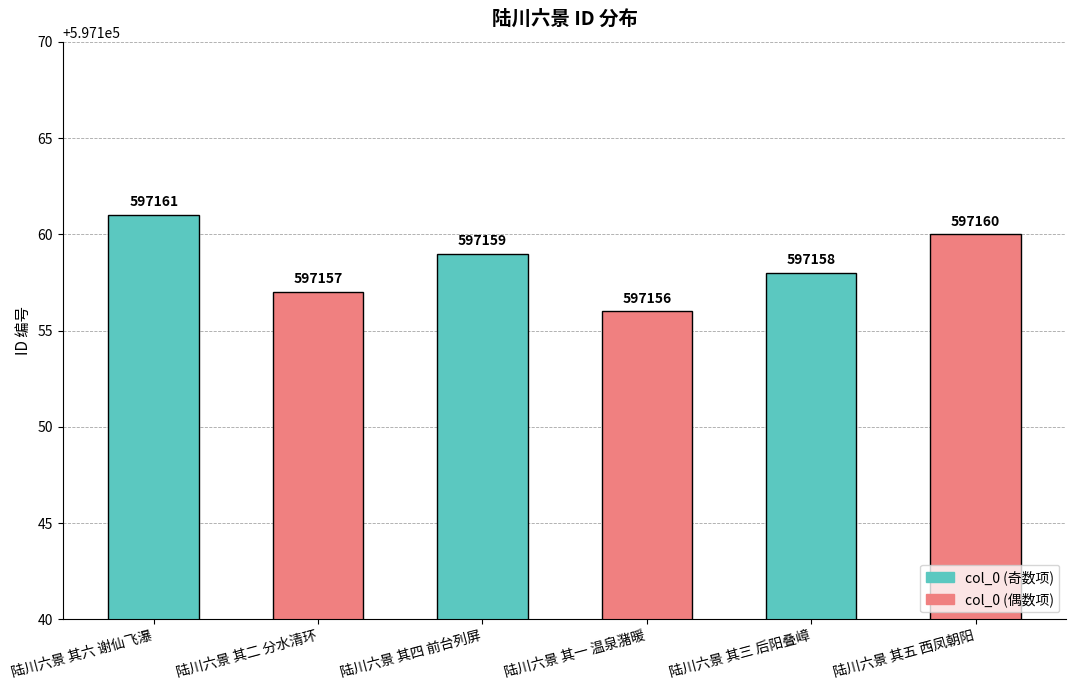

Approximately how many times larger is the value at 陆川六景 其三 后阳叠嶂 compared to 陆川六景 其五 西凤朝阳?

1.0